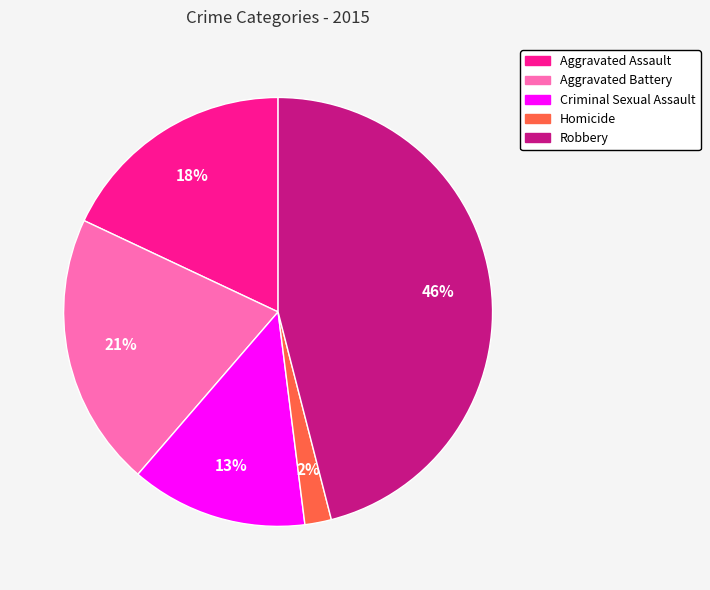

What is the largest slice in the pie chart?

Robbery